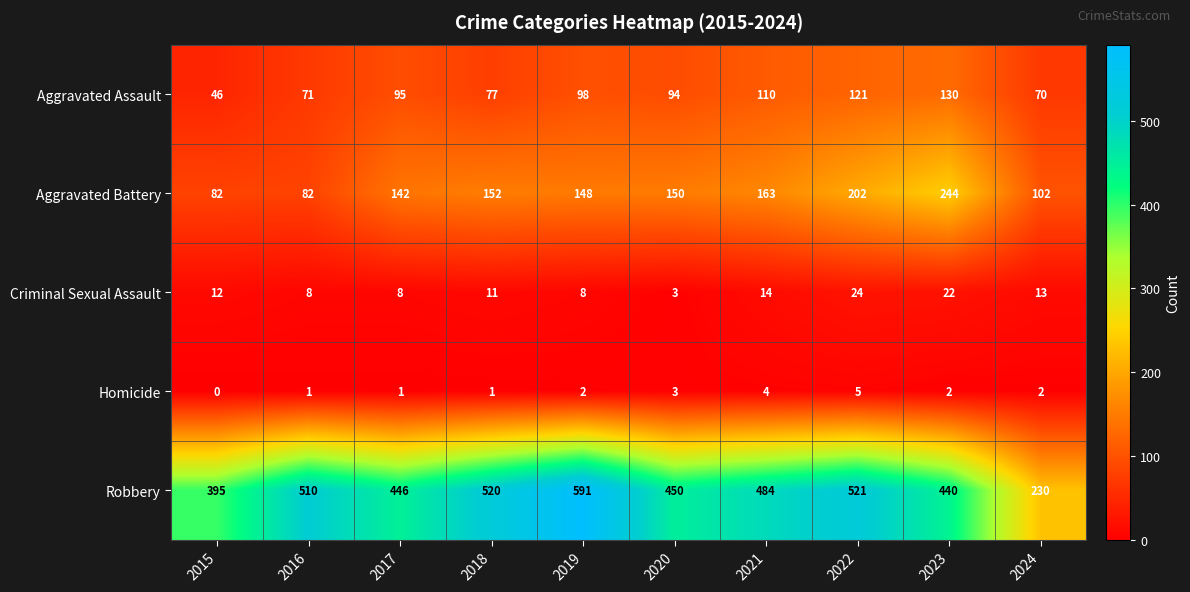

Where is Robbery nearest to the value 410?

2015